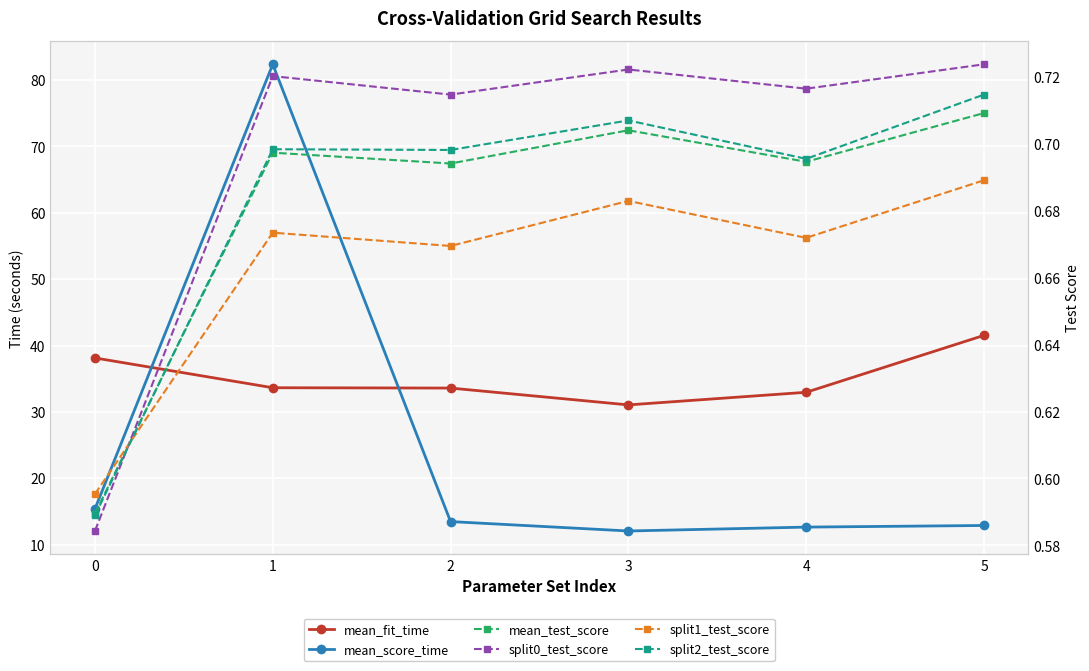

Reading right to left, extract all data points from this chart.

mean_fit_time: 41.5	33.0	31.1	33.6	33.6	38.1
mean_score_time: 12.9	12.6	12.1	13.5	82.4	15.4
mean_test_score: 0.7	0.7	0.7	0.7	0.7	0.6
split0_test_score: 0.7	0.7	0.7	0.7	0.7	0.6
split1_test_score: 0.7	0.7	0.7	0.7	0.7	0.6
split2_test_score: 0.7	0.7	0.7	0.7	0.7	0.6